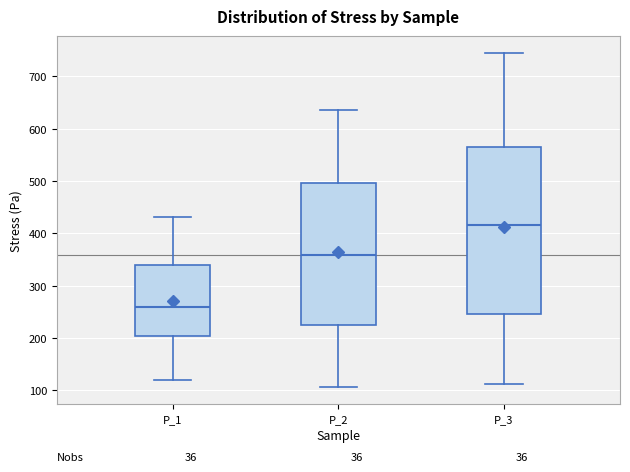

Reading left to right, read every box against the y-axis: the position of its median line, the range the box covers, and the ends of its whiskers. The values are not printed on the chart, so give them approximately, as read against the axis.

P_1: median 260, box 200 to 340, whiskers 120 to 430
P_2: median 360, box 230 to 500, whiskers 110 to 640
P_3: median 420, box 250 to 570, whiskers 110 to 750